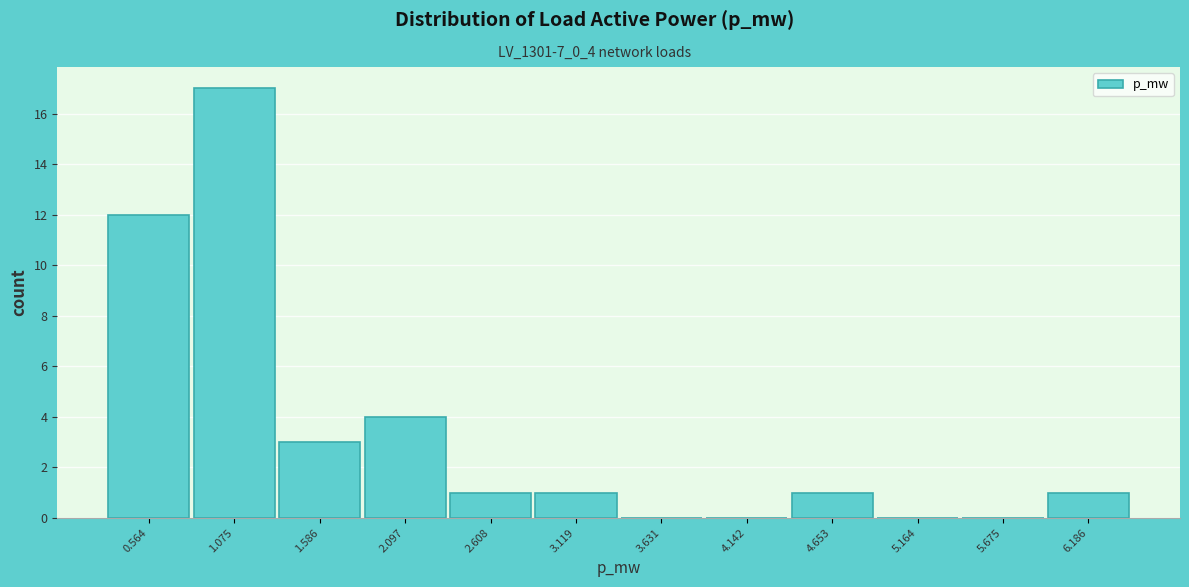

Reading right to left, extract all data points from this chart.

6.186=1	5.675=0	5.164=0	4.653=1	4.142=0	3.631=0	3.119=1	2.608=1	2.097=4	1.586=3	1.075=17	0.564=12